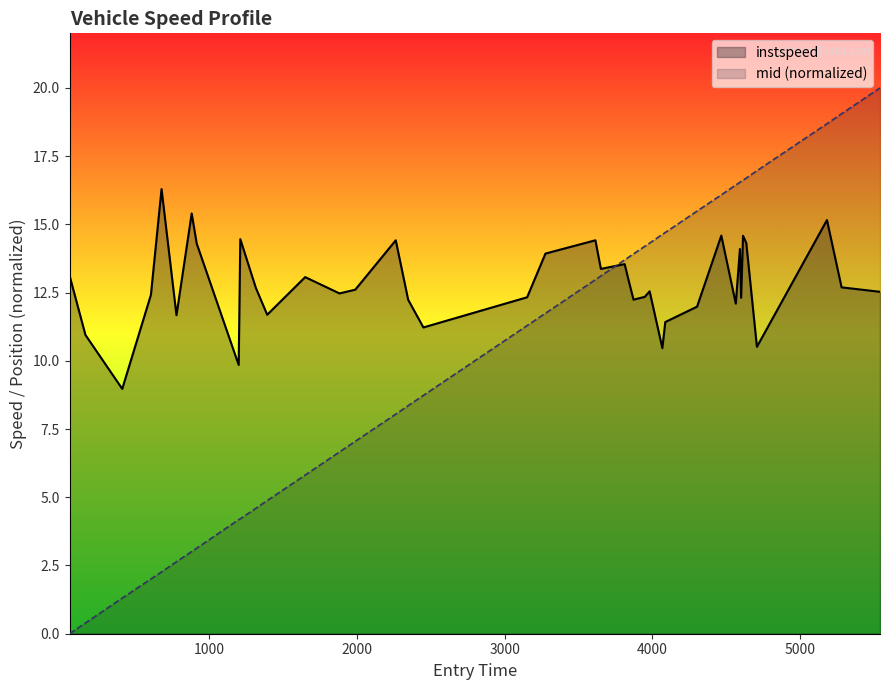

Count the number of categories in the chart.

40